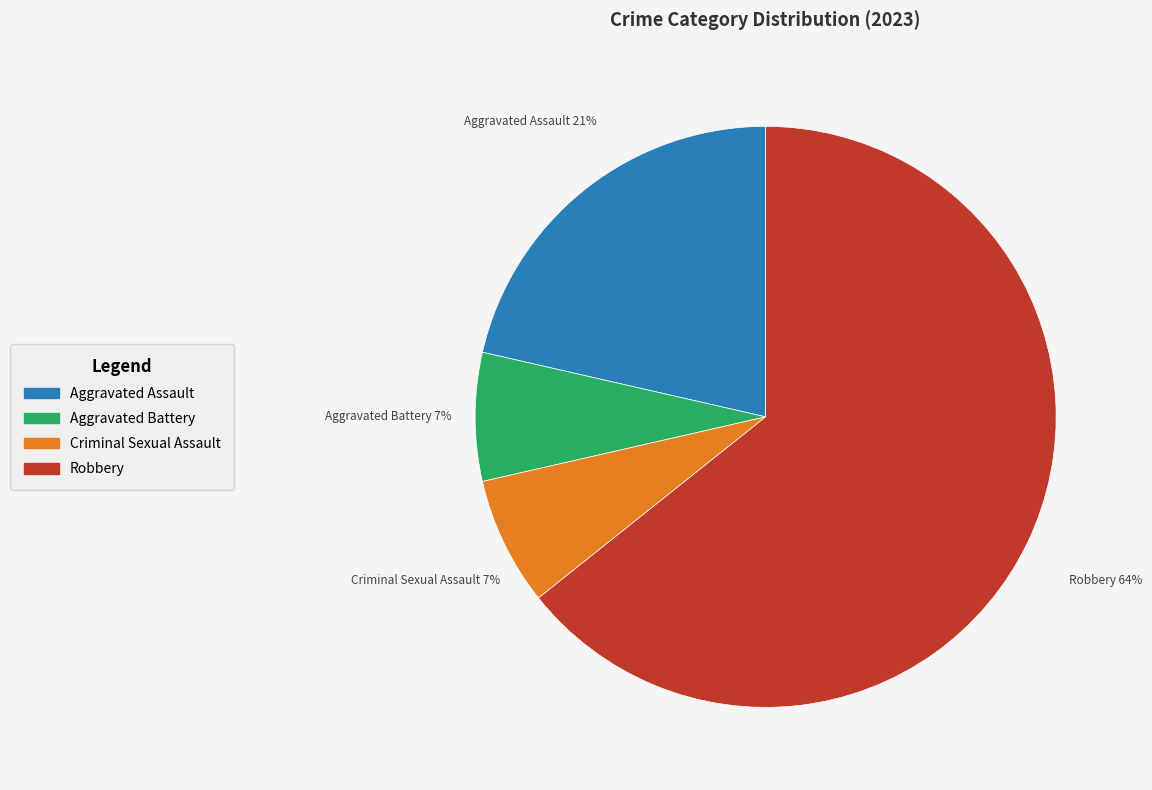

How many slices are in this pie chart?

4